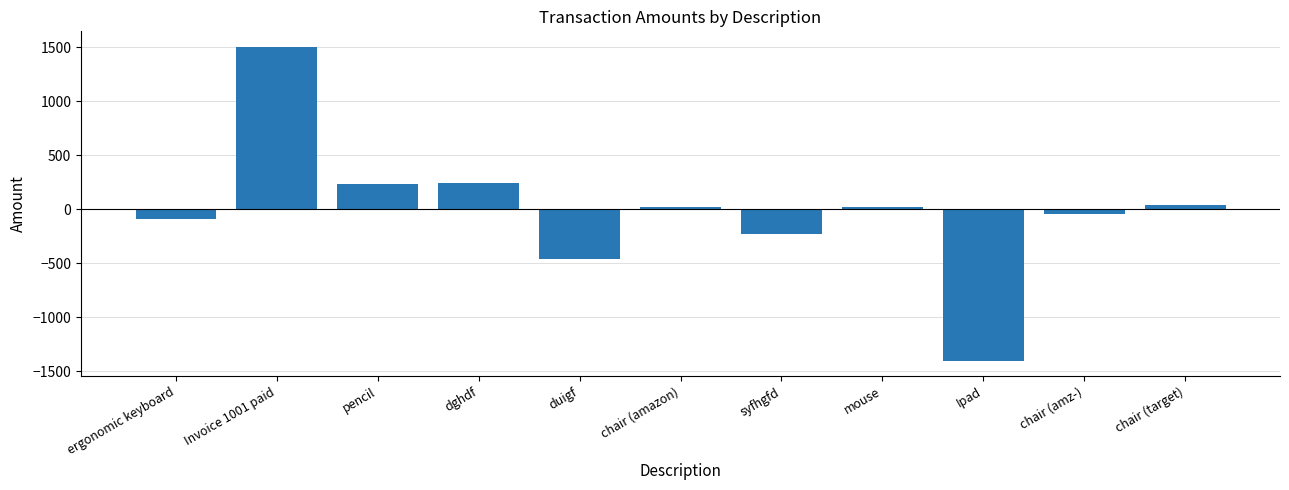

True or false: the data shows 245.0 at dghdf.

True